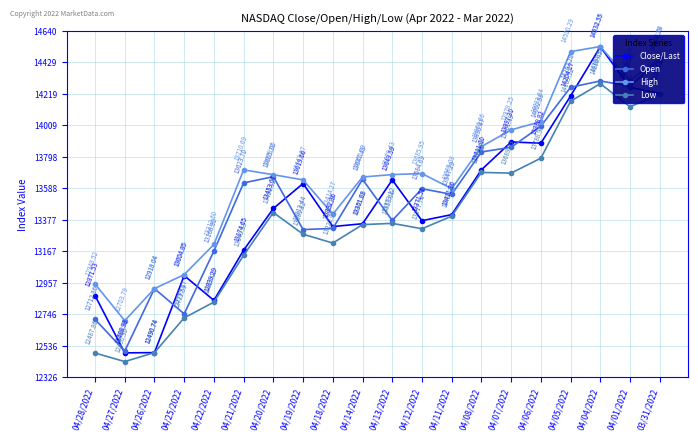

Is it true that Close/Last equals 17472.9 at 04/18/2022?

False